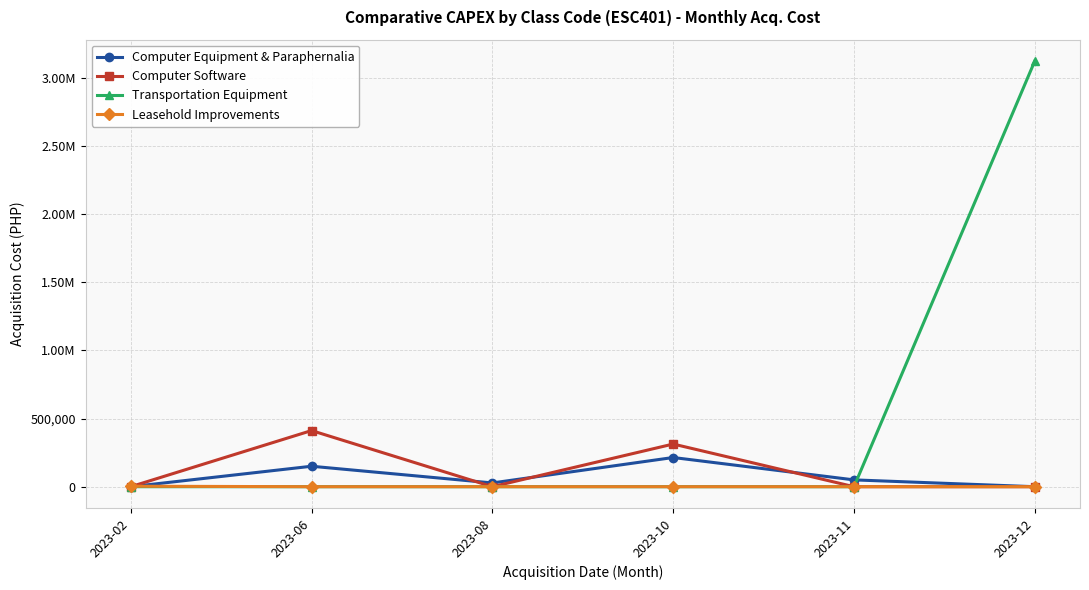

What are all the series names shown in the legend?

Computer Equipment & Paraphernalia, Computer Software, Transportation Equipment, Leasehold Improvements